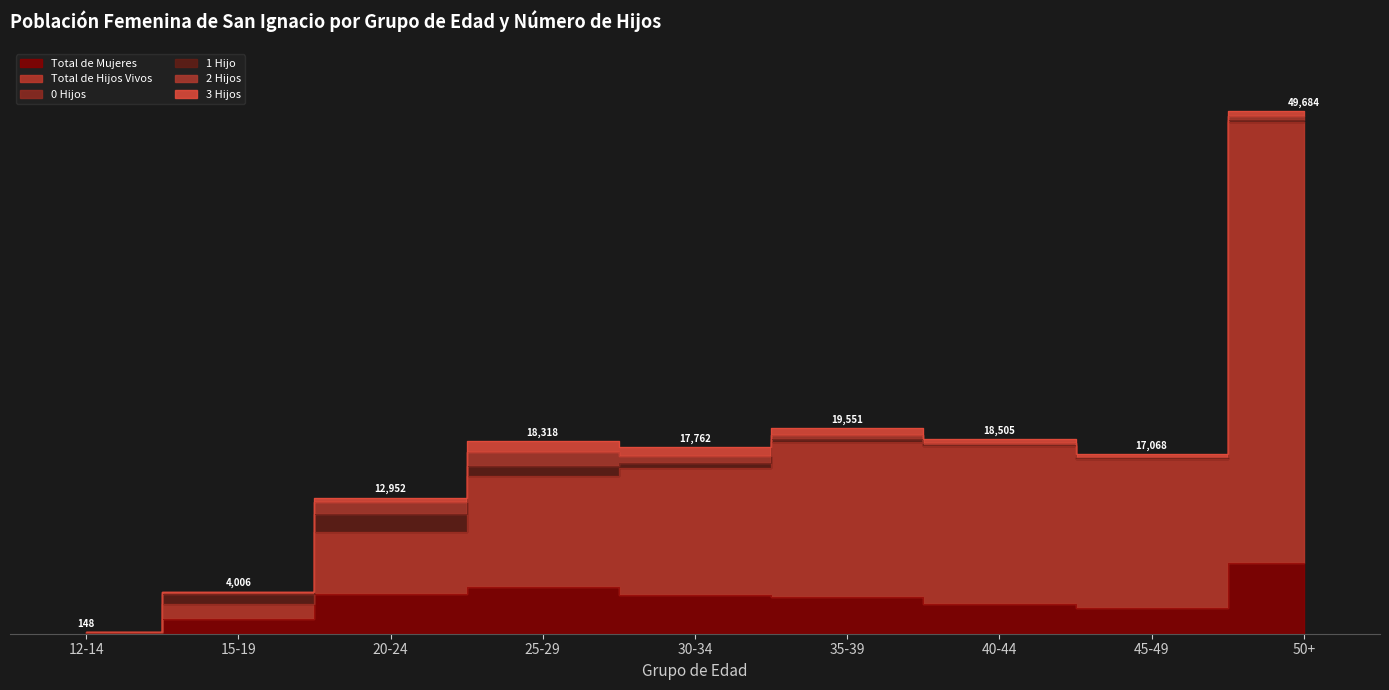

How many lines are shown in the chart?

6